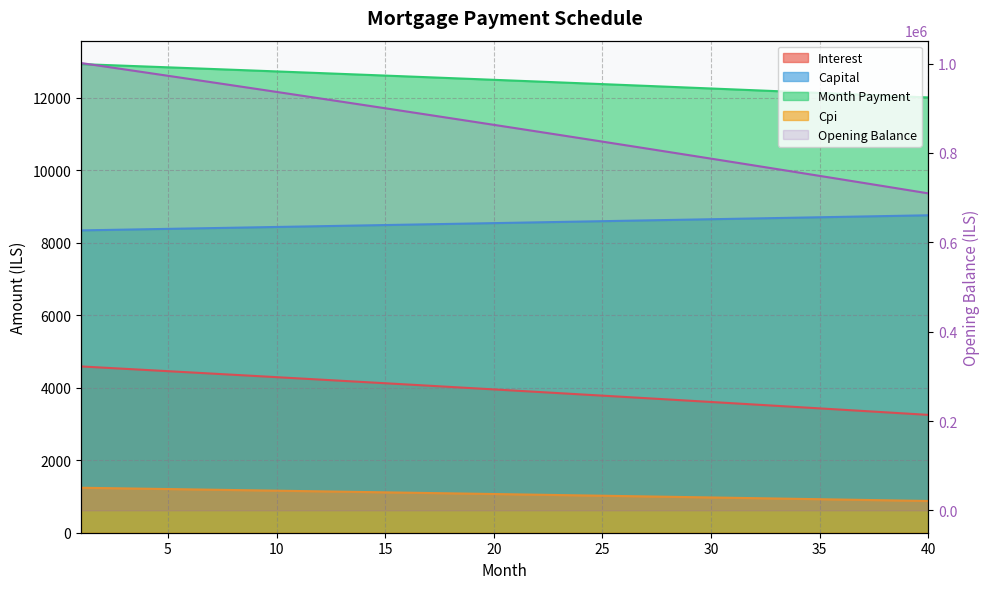

What are all the series names shown in the legend?

opening_balance, capital, interest, month_payment, cpi